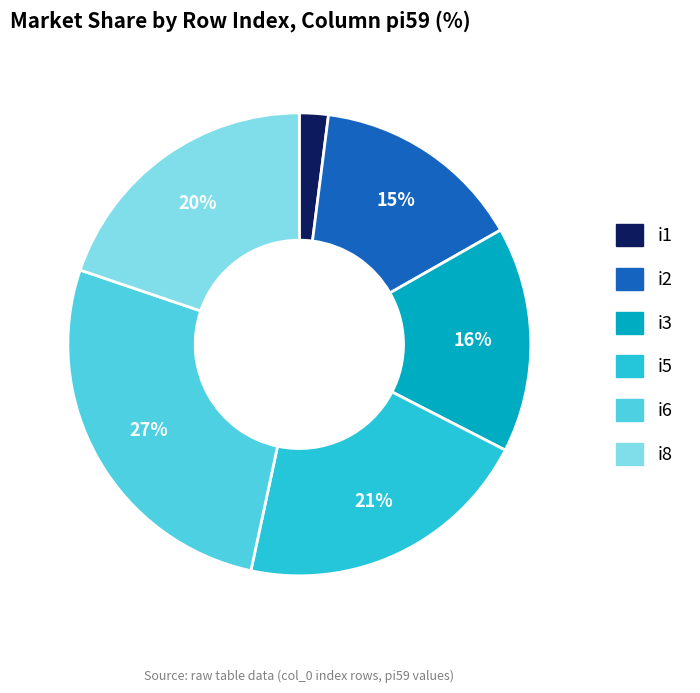

Is there any slice that represents more than half of the pie?

No